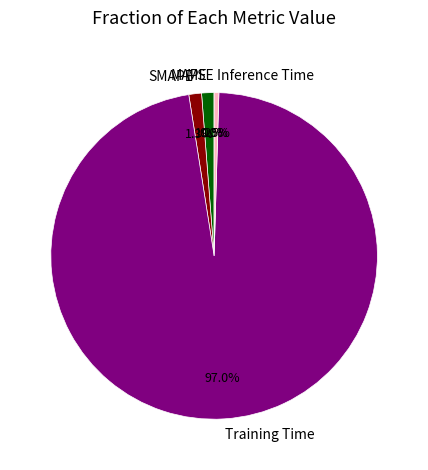

The MAPE slice represents 1% of the pie. True or false?

True